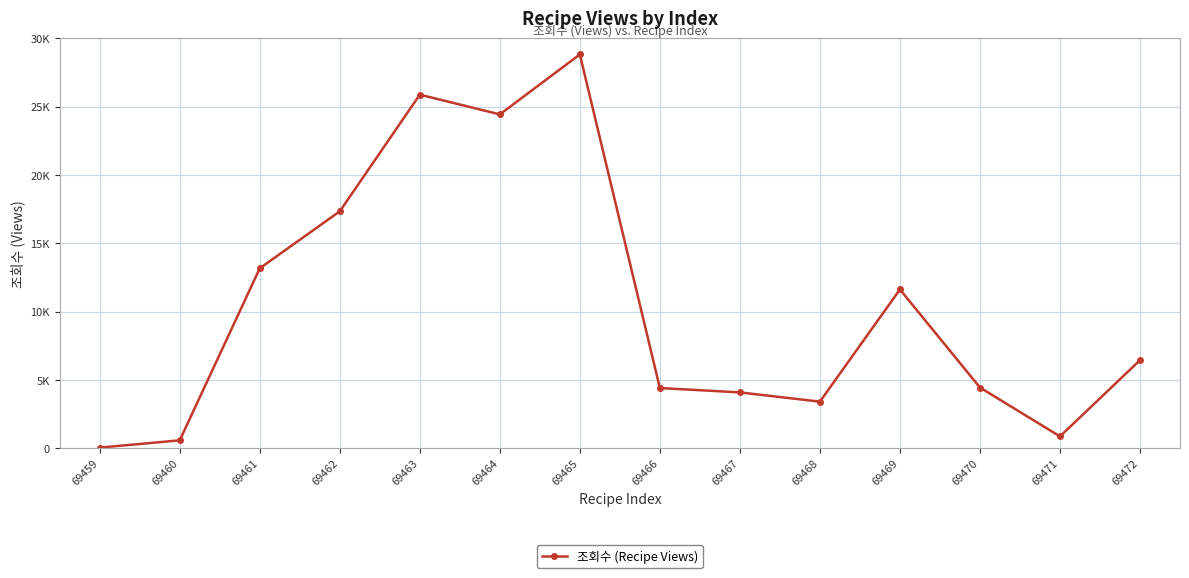

What is the ratio of the value at 69469 to the value at 69463?

0.4